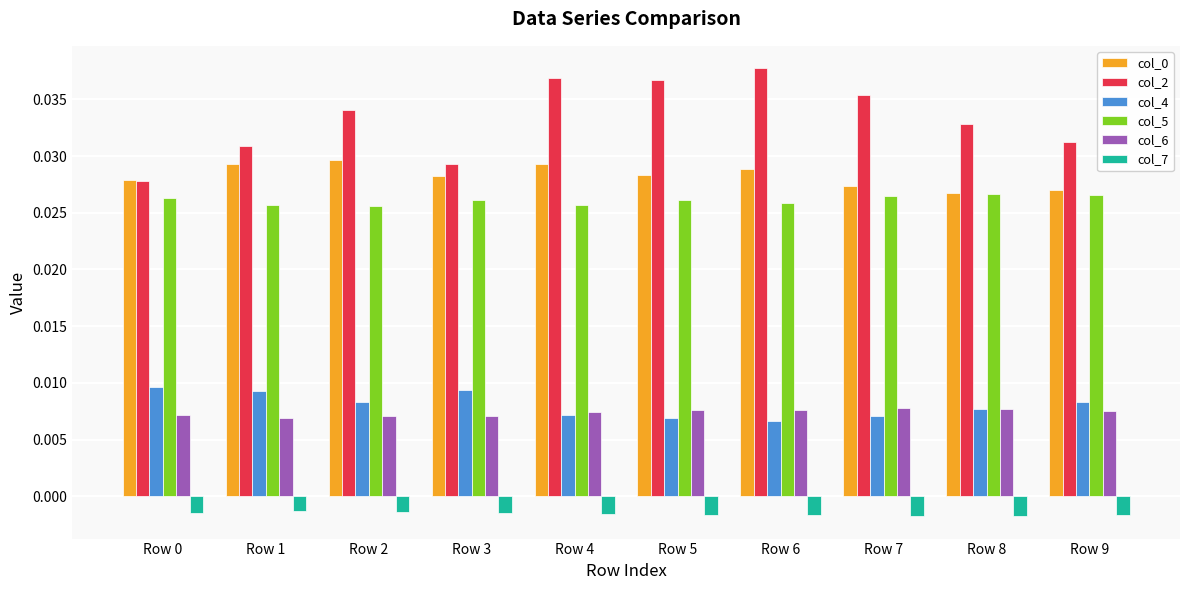

Which series has the widest spread of values?

col_2